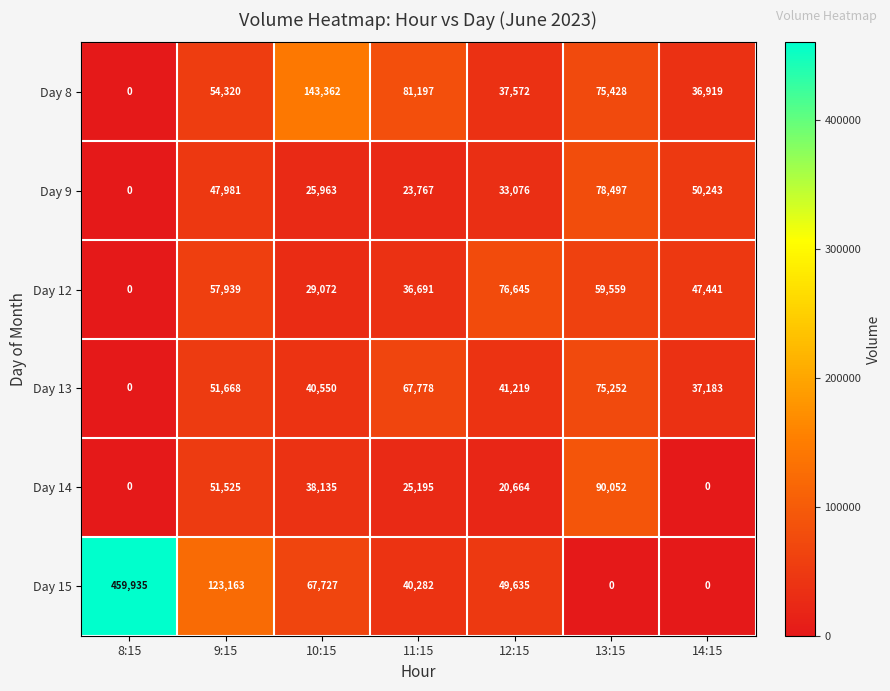

Which series has the widest spread of values?

Day 15